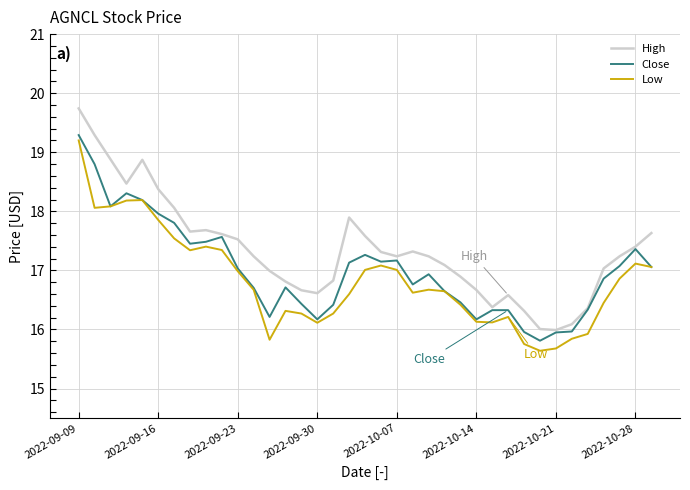

What is the difference between the maximum and minimum values in the Low series?

3.6